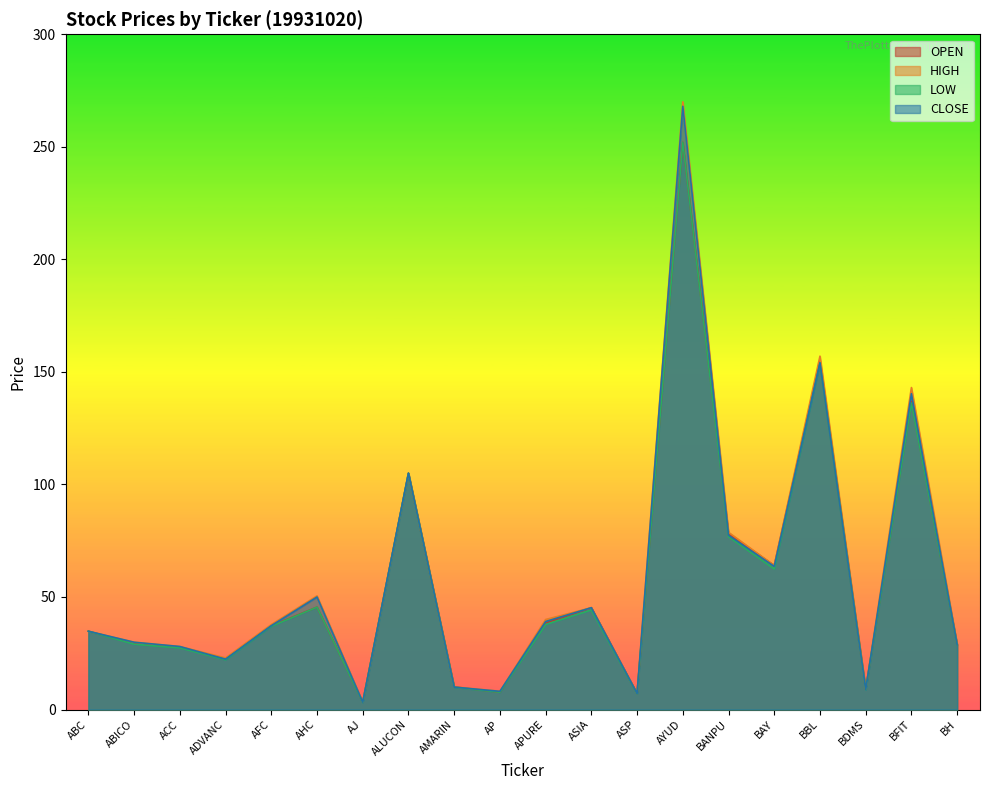

At which category is the sum across all series the highest?

AYUD